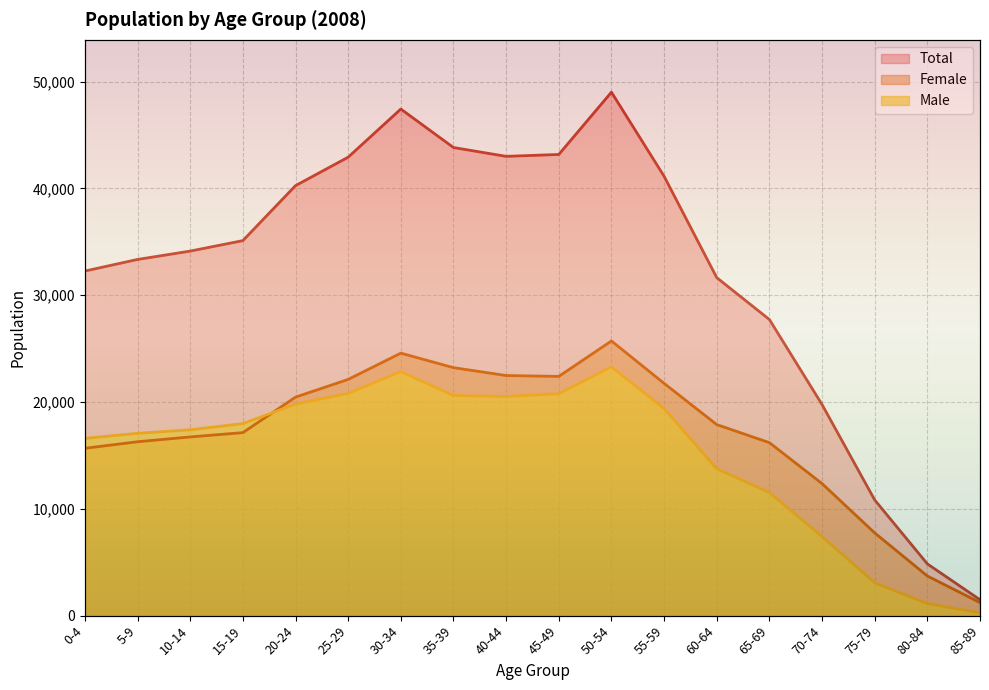

How many intersections are there between Male and Female?

1